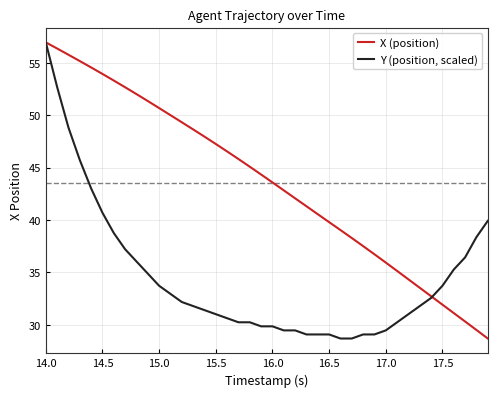

What is the minimum value shown in the chart?

28.7